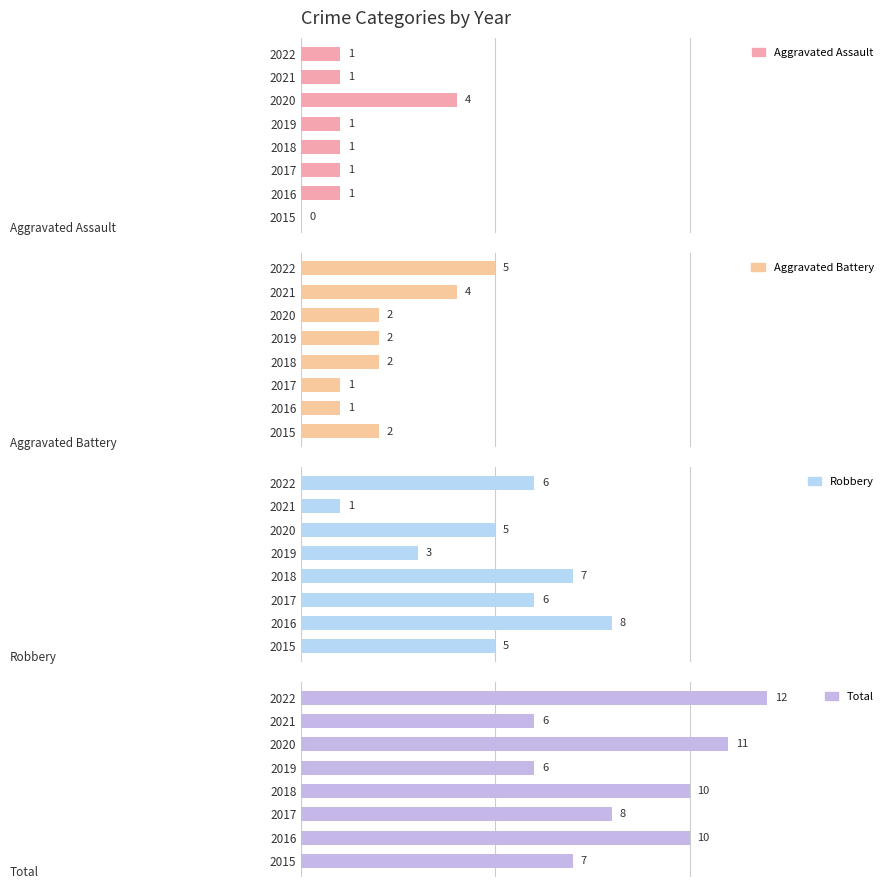

What is the maximum value shown in the chart?

12